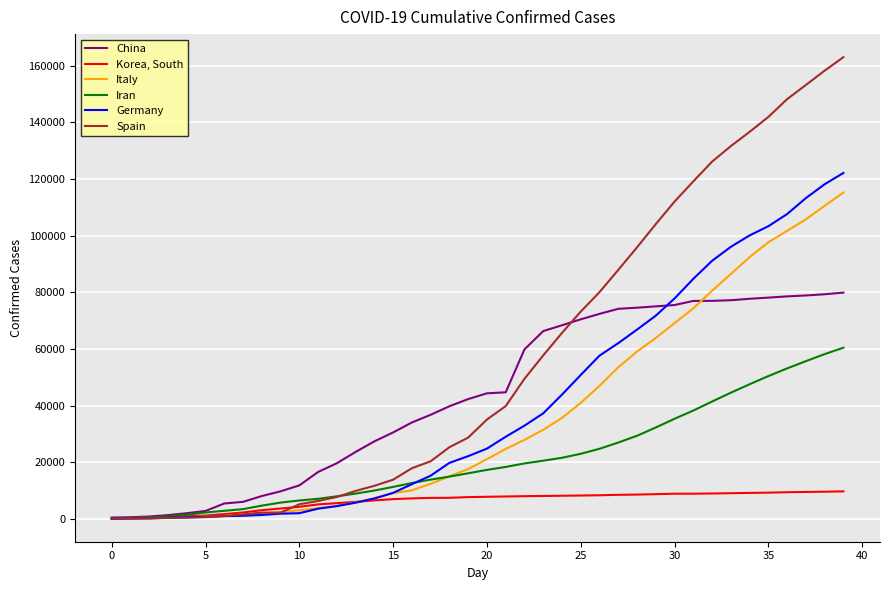

Which series has the largest total across all categories?

Spain